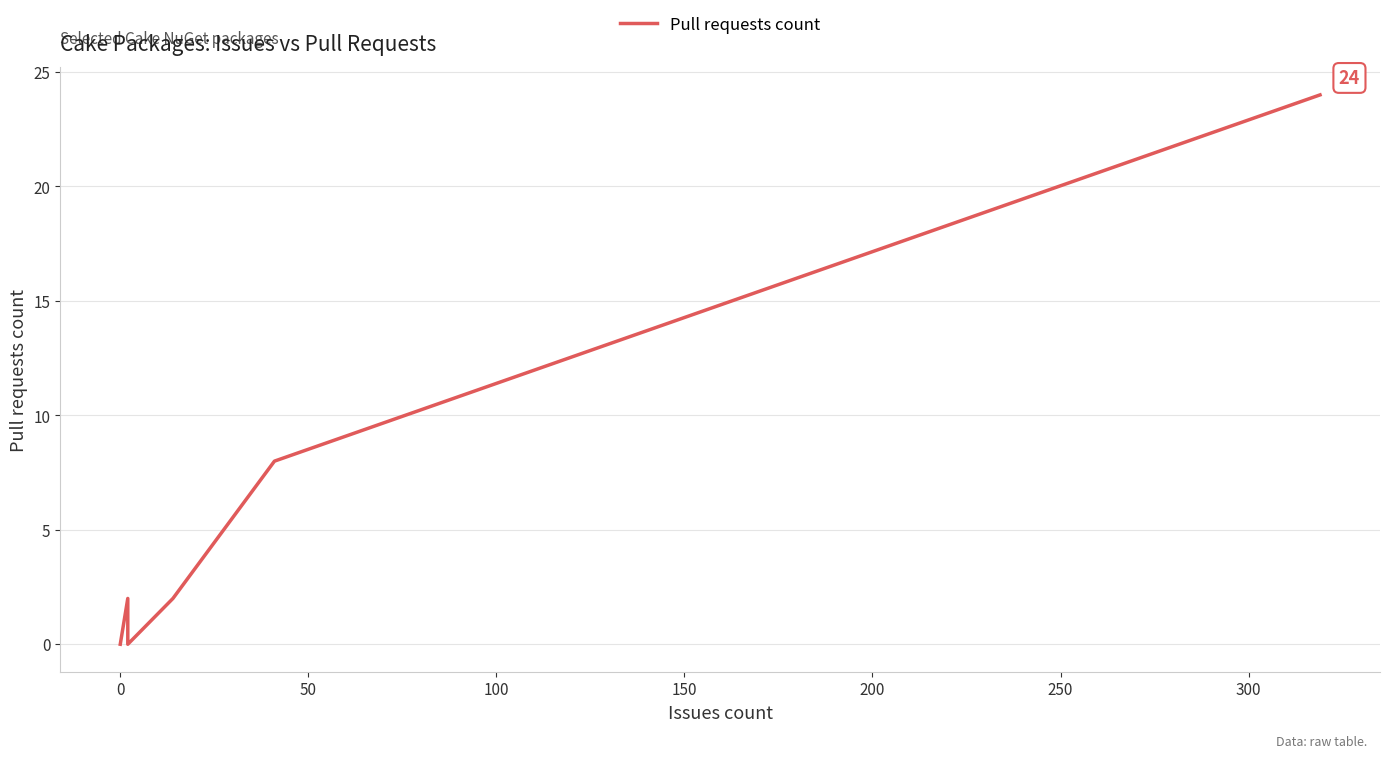

What is the difference between the maximum and minimum values?

24